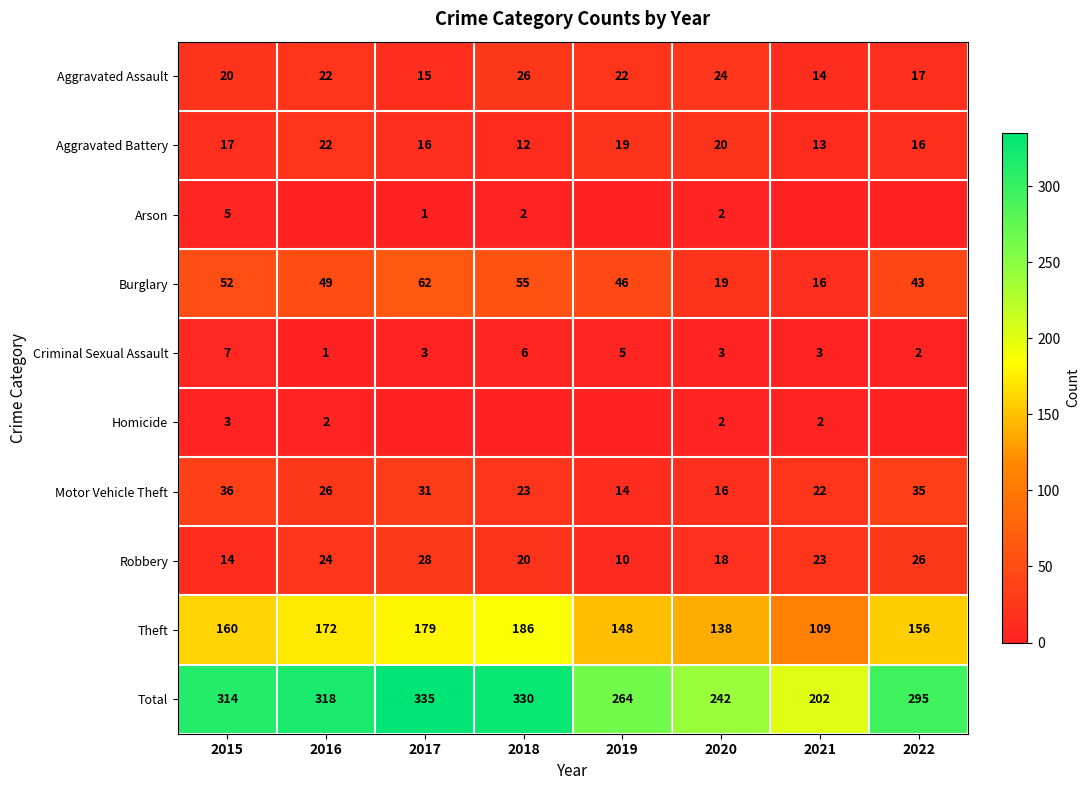

Which label corresponds to the largest value in the chart?

2017